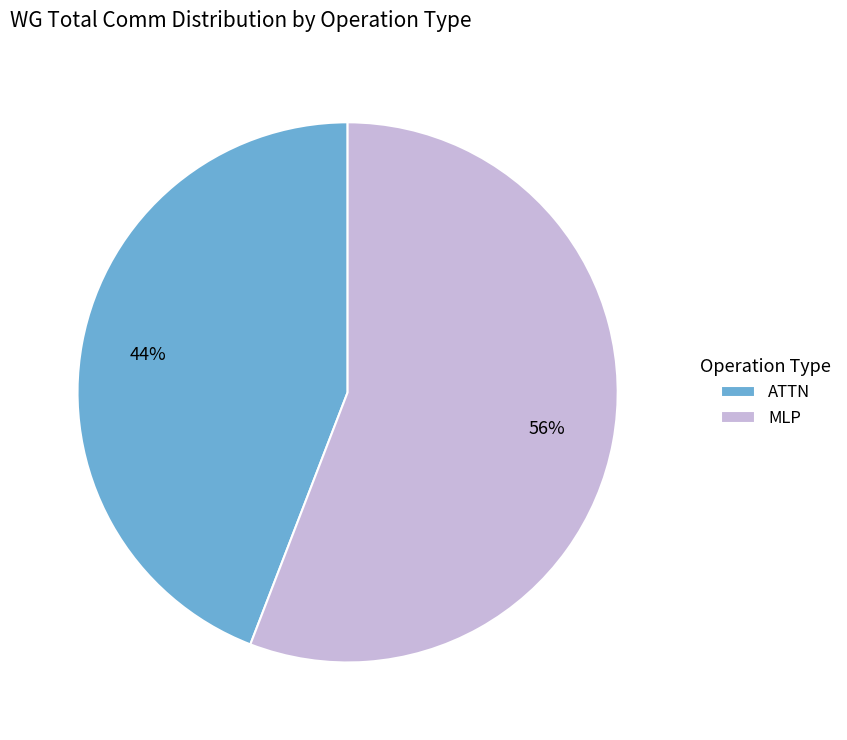

To the nearest percent, what is the difference between the largest and smallest slice percentages?

12%